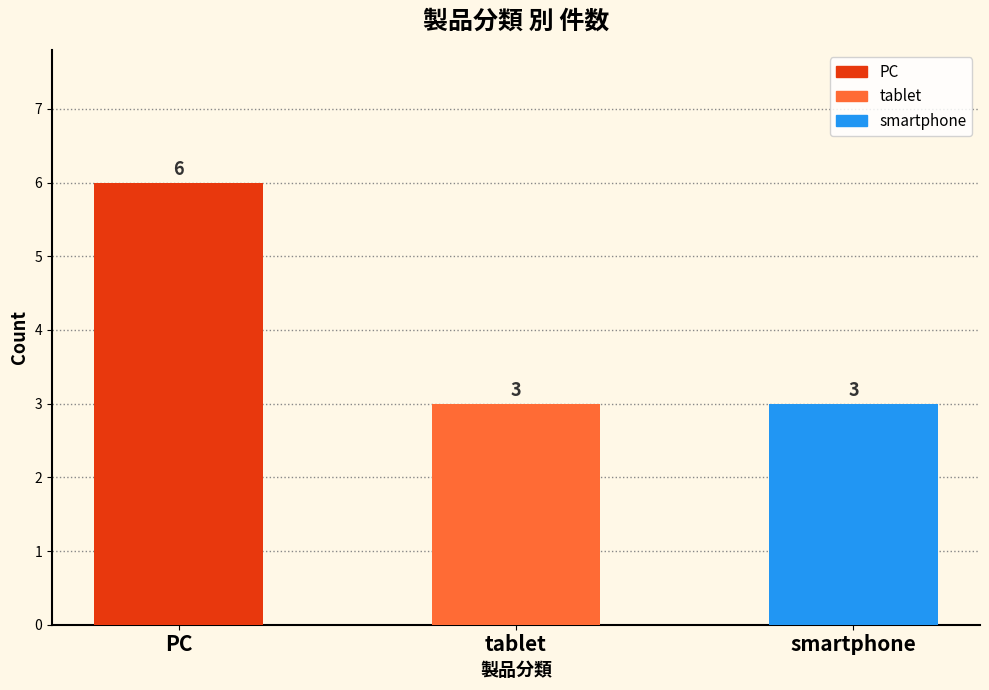

Are the bars grouped side by side (vs. stacked)?

No